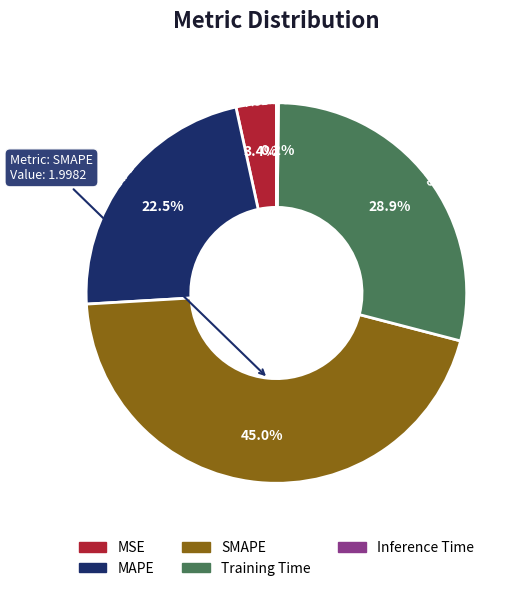

What percentage do Training Time and MSE together represent?

32.3%